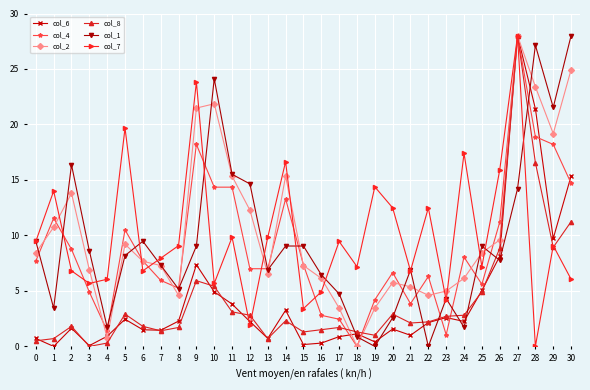

Does the chart have visible grid lines?

Yes